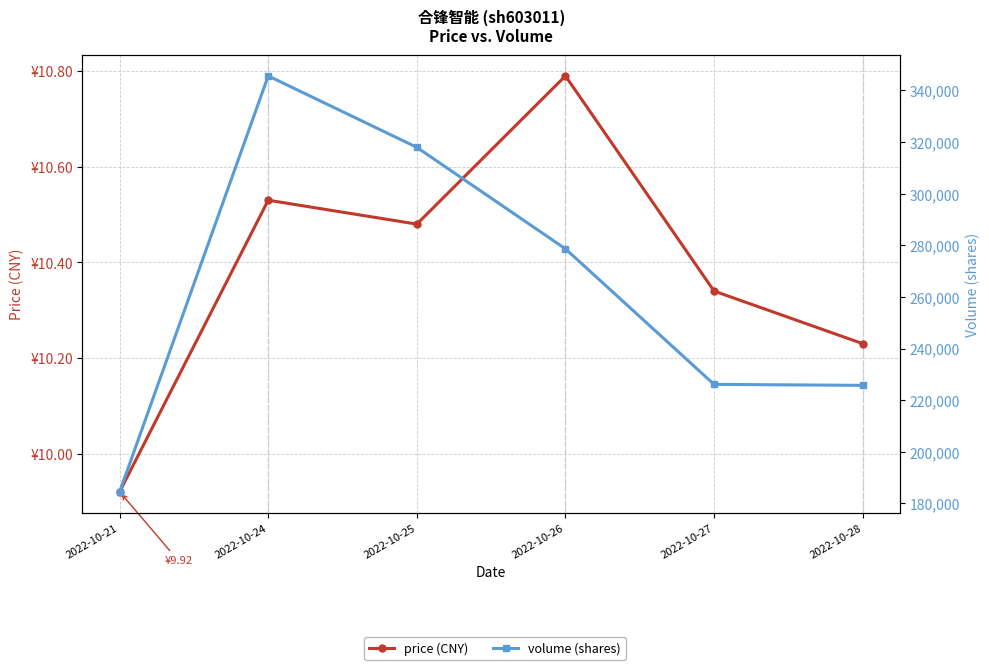

What are all the series names shown in the legend?

price (CNY), volume (shares)